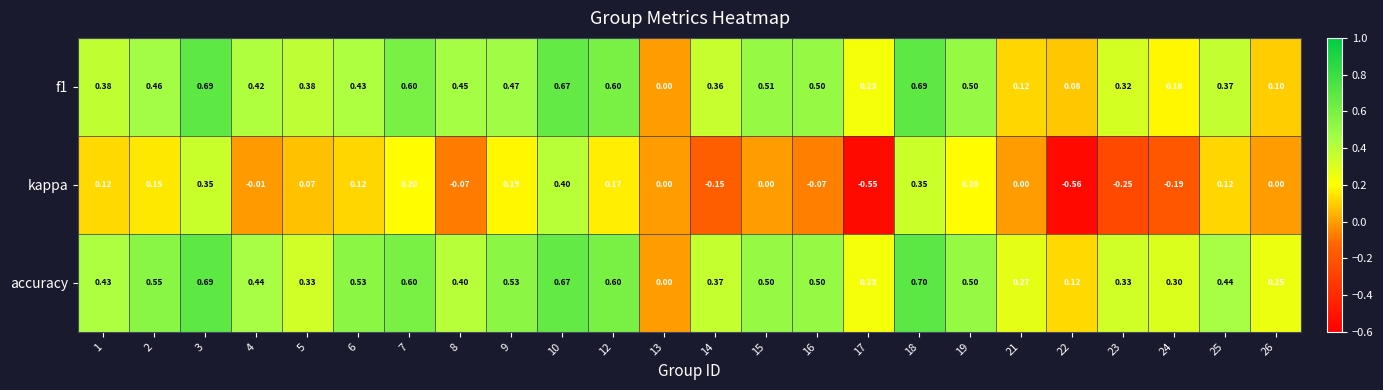

How many distinct data groups are displayed?

3